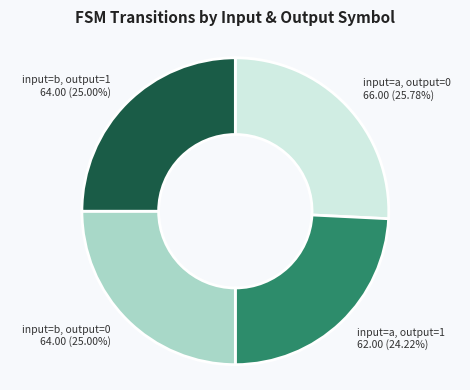

How many segments does this pie chart have?

4